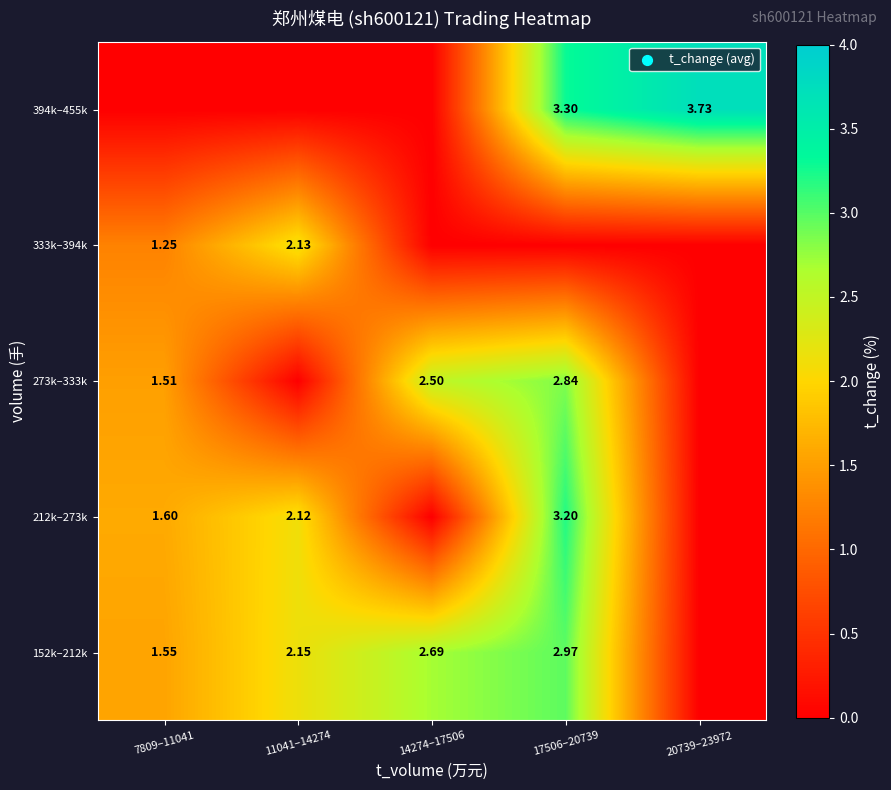

At which label does 273k–333k reach its minimum?

11041–14274